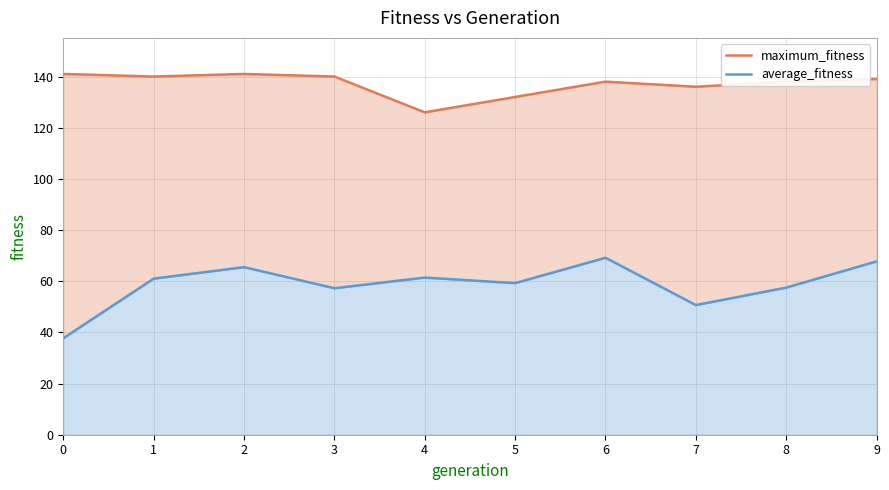

What is the sum of the average_fitness values at 4 and 7?

112.1